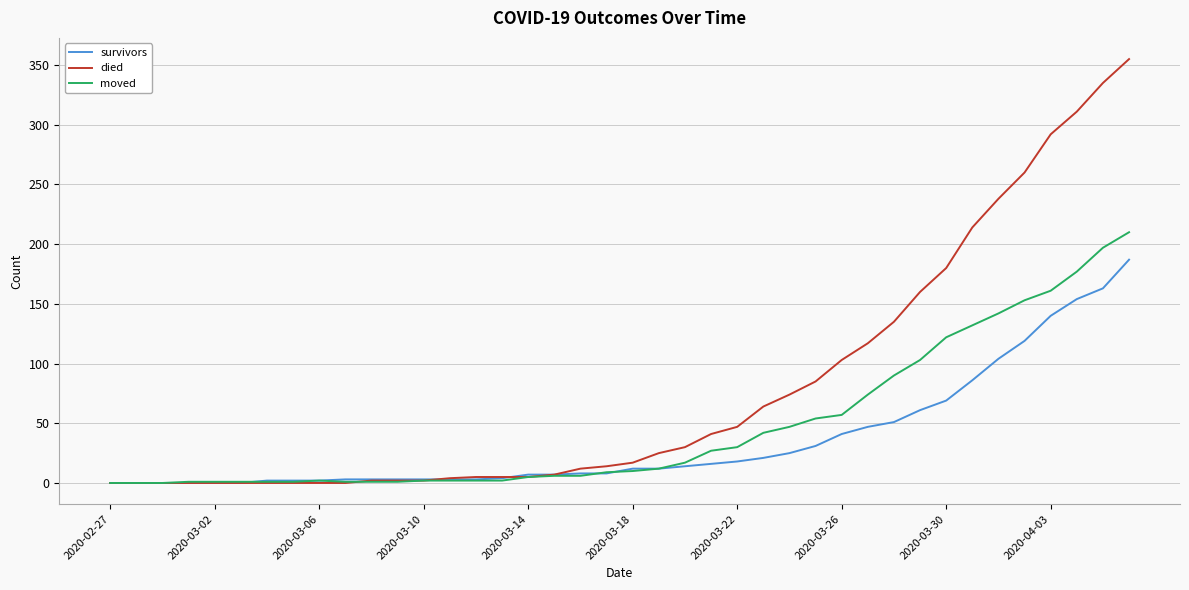

Which series has the largest total across all categories?

died